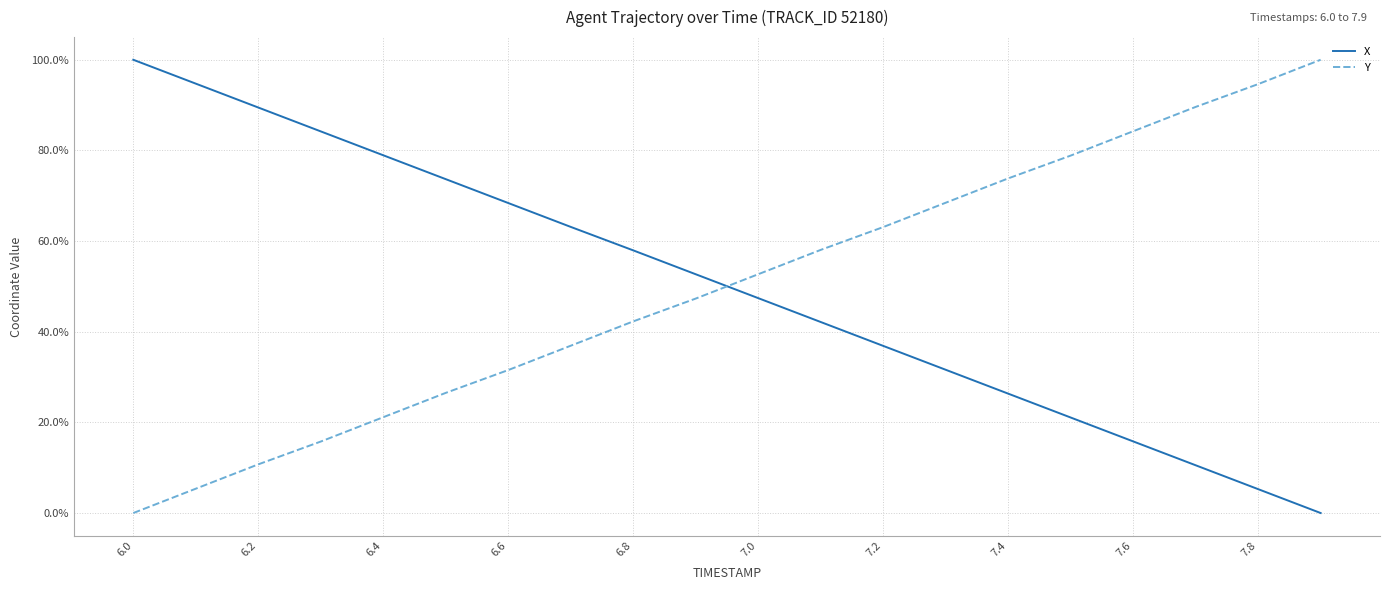

What is the maximum value for Y?

100.0